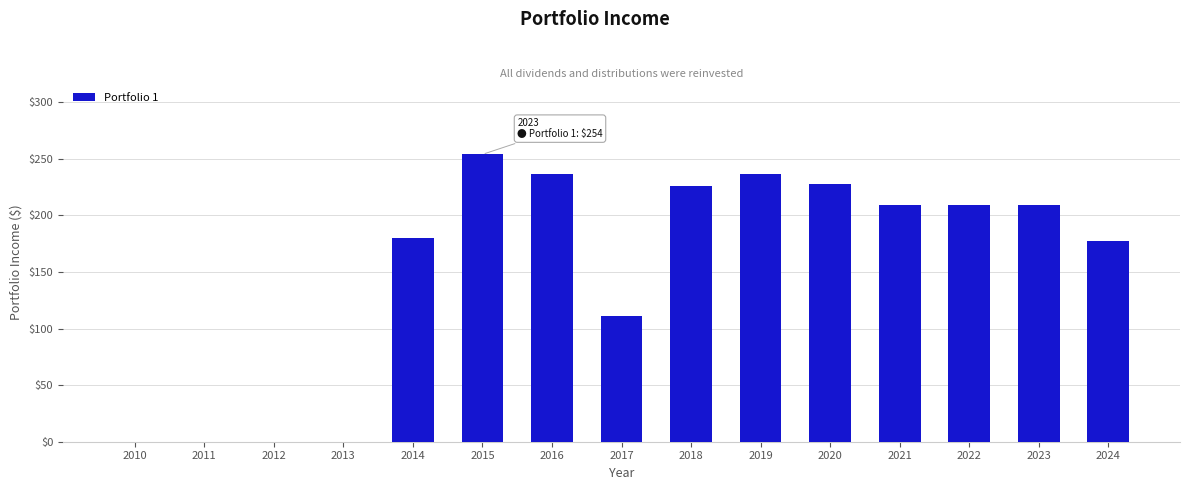

What is the ratio of the value at 2019 to the value at 2014?

1.3